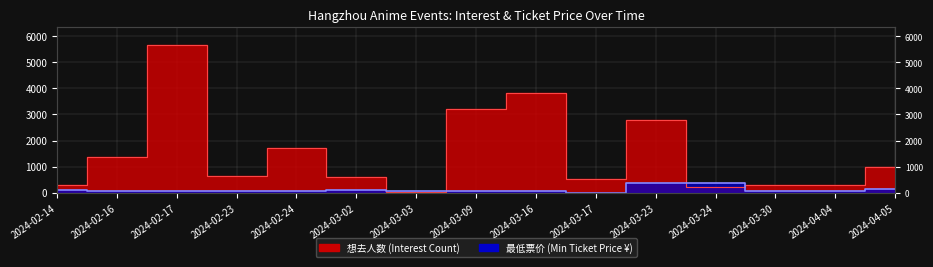

Which series has the largest range (max minus min)?

想去人数